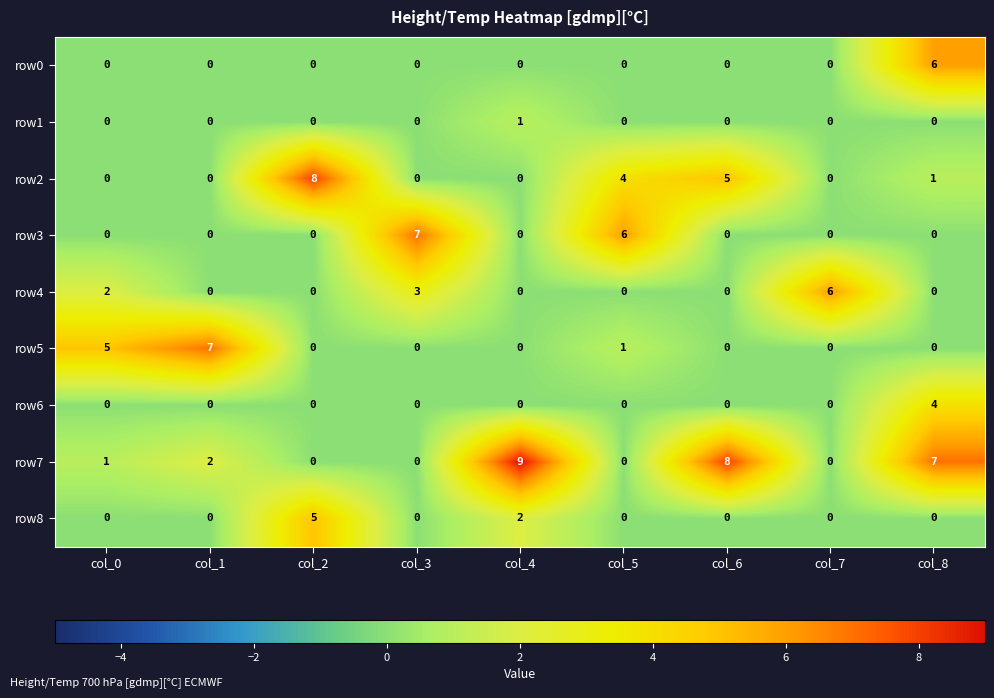

What is the spread (max minus min) of values at col_0?

5